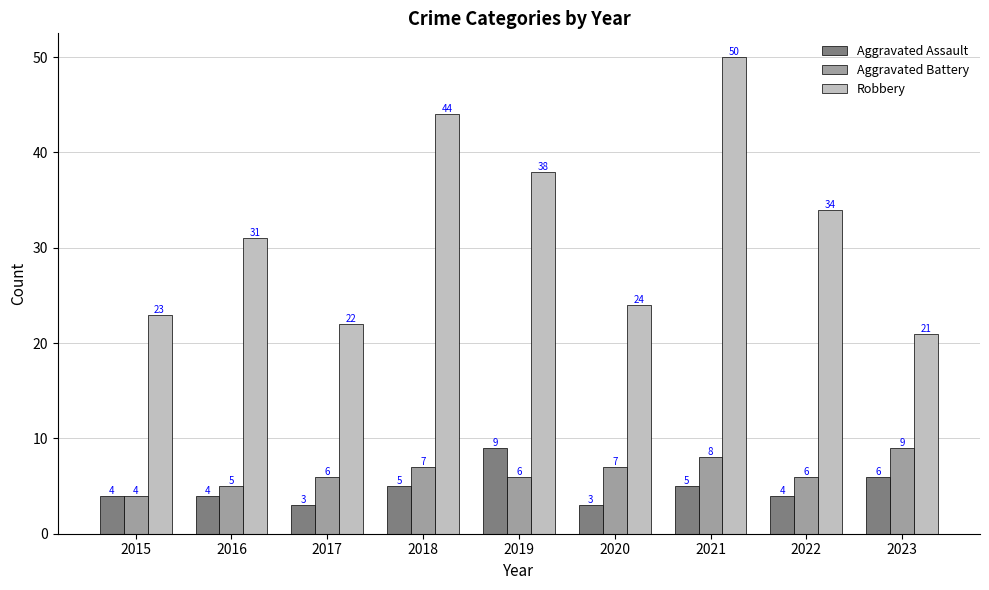

What is the approximate value of Robbery at 2019, to the nearest 5?

40